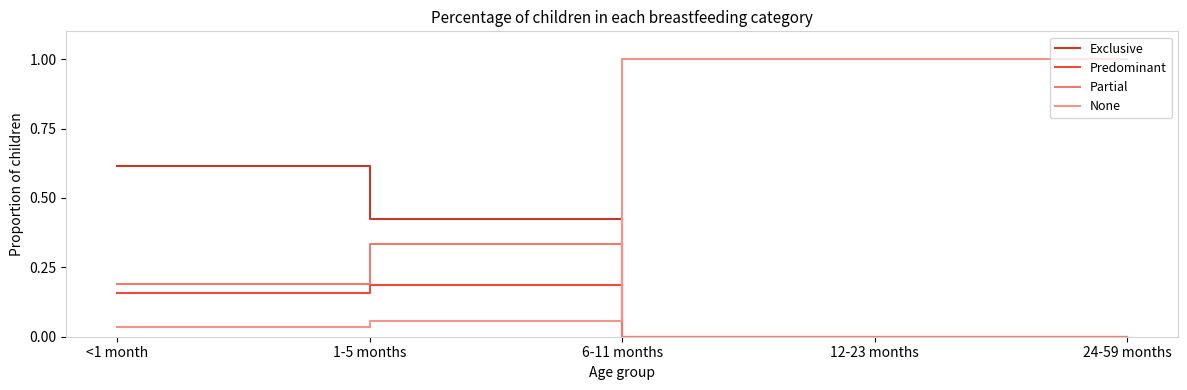

At how many categories does at least one series exceed 0?

5